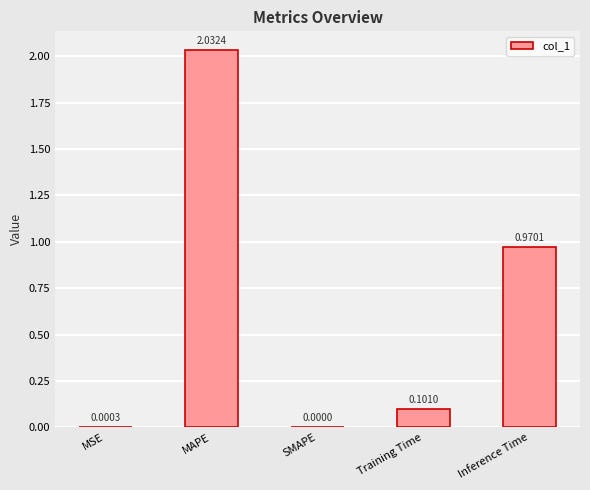

Where is the data nearest to the value 1?

Inference Time